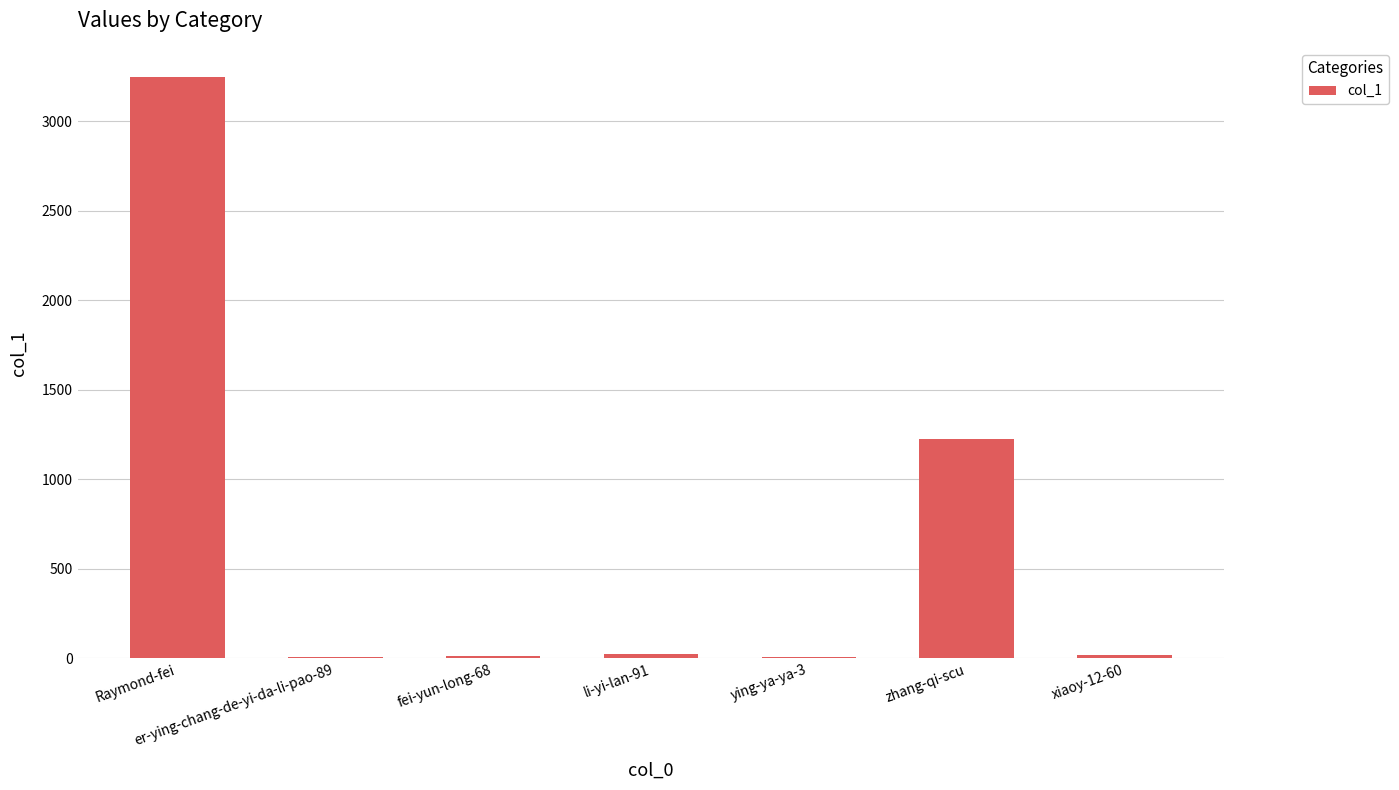

At which label is the value closest to 1627?

zhang-qi-scu